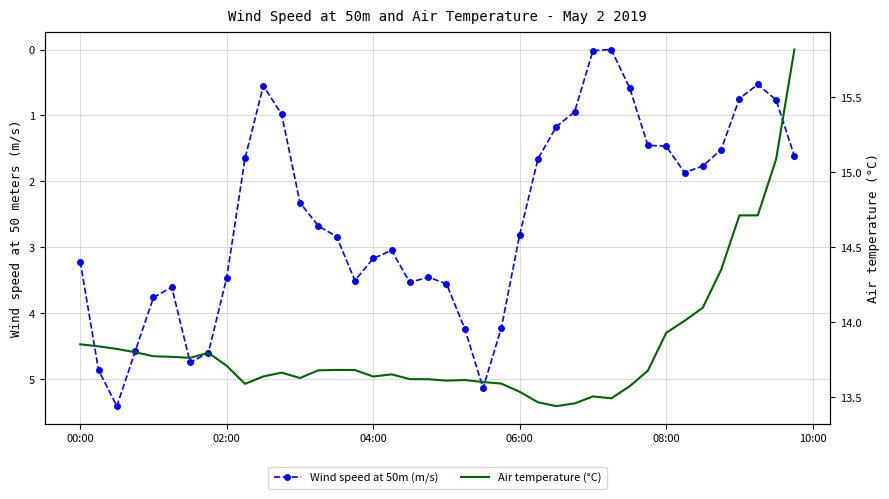

What is the value of the Wind speed at 50m (m/s) point at the 8th from the left?

4.6